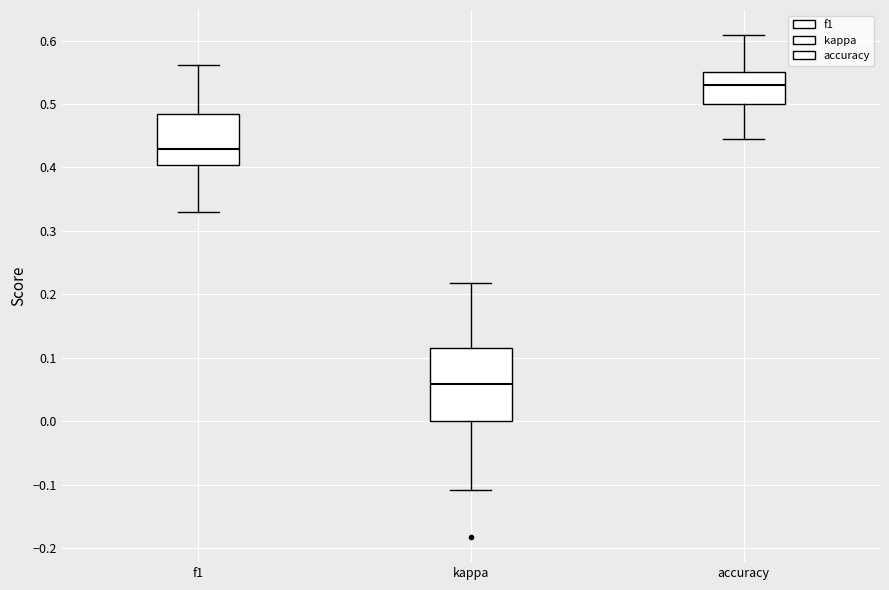

Reading left to right, read every box against the y-axis: the position of its median line, the range the box covers, and the ends of its whiskers. The values are not printed on the chart, so give them approximately, as read against the axis.

f1: median 0.43, box 0.40 to 0.48, whiskers 0.33 to 0.56
kappa: median 0.06, box 0.00 to 0.11, whiskers -0.11 to 0.22
accuracy: median 0.53, box 0.50 to 0.55, whiskers 0.44 to 0.61